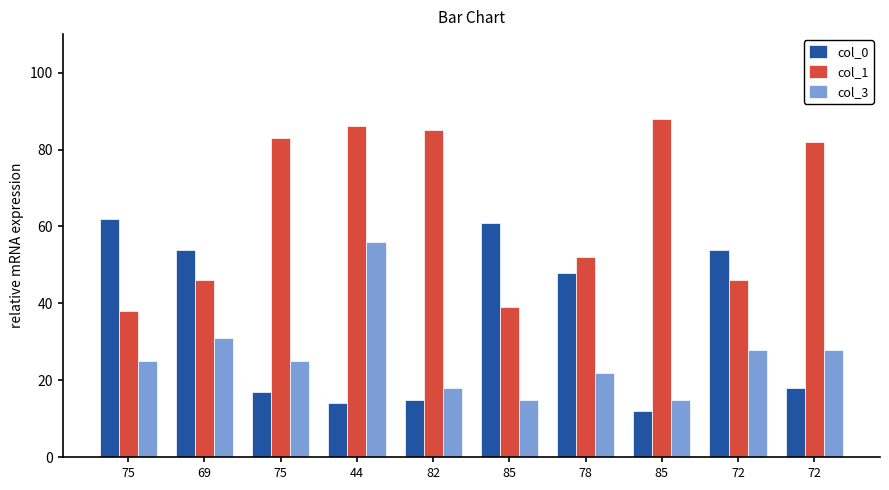

Which category has the lowest value in the col_3 series?

85